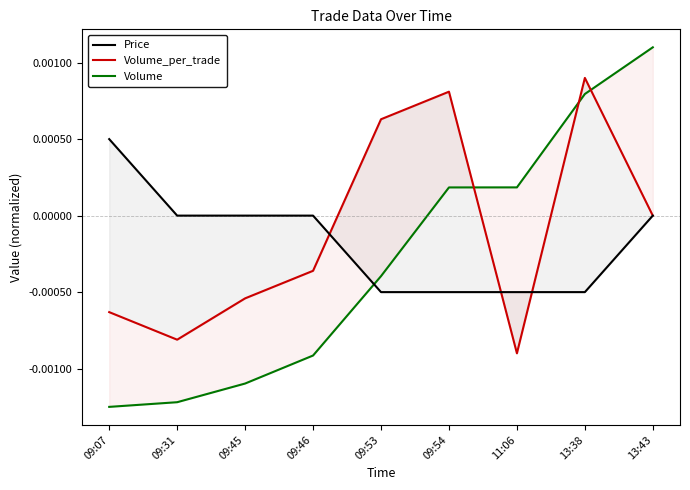

In Volume_per_trade, how many points are lower than both neighbors (excluding endpoints)?

2